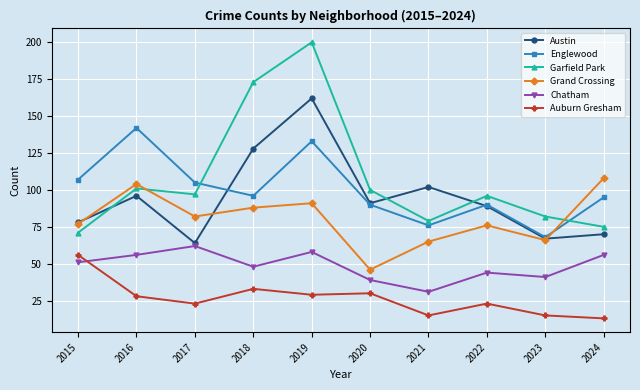

True or false: Grand Crossing has a value of 43 at 2015.

False